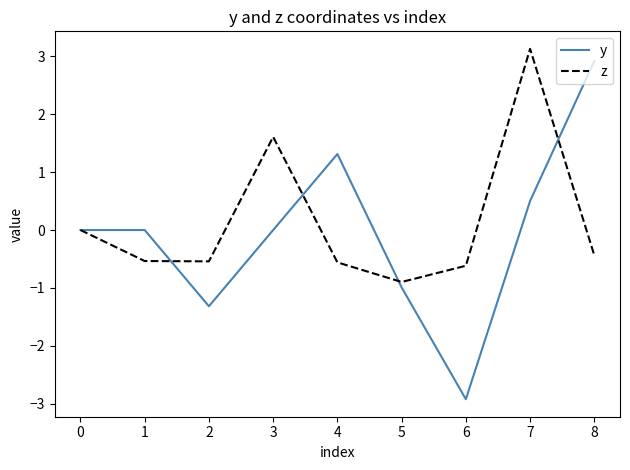

True or false: y has a value of -4.4 at 6.

False